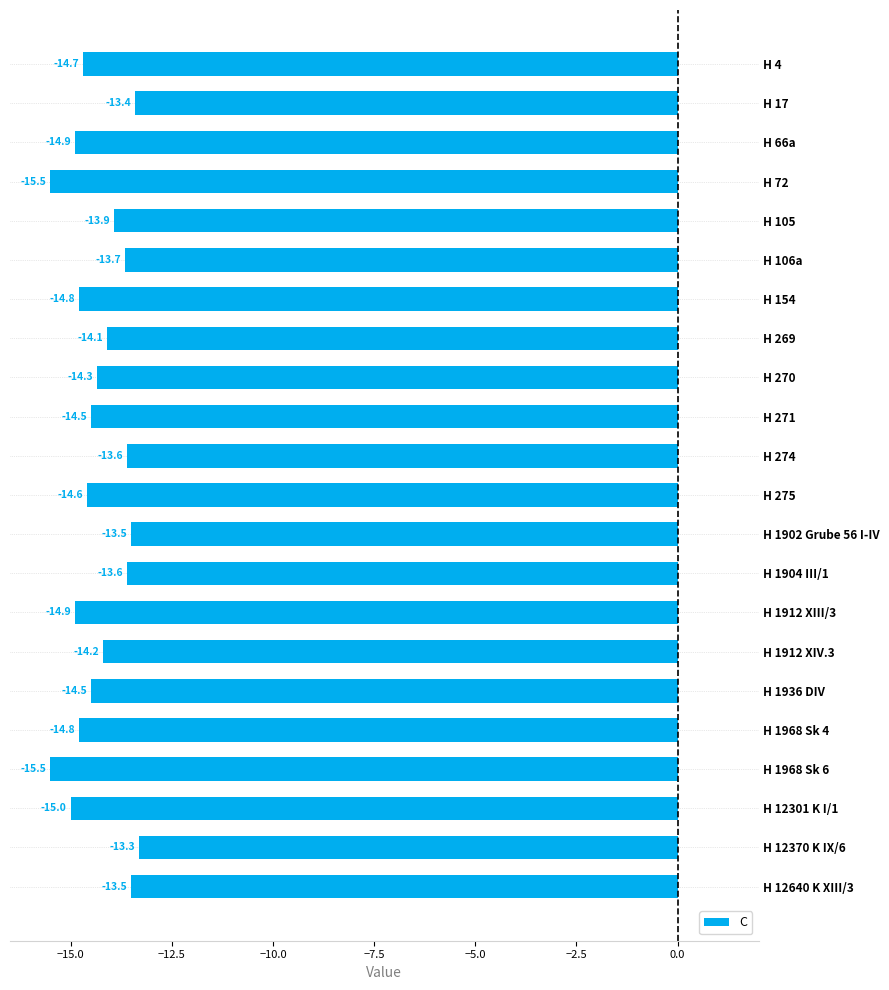

The value at H 1968 Sk 6 is -24.1. True or false?

False